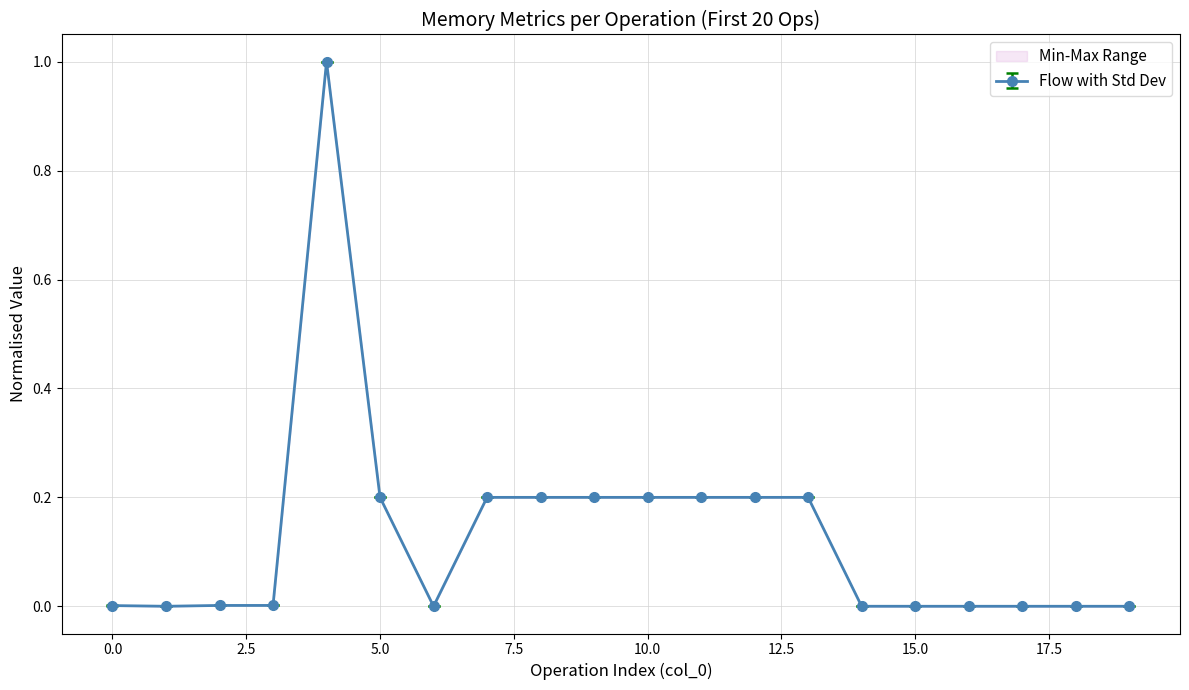

The value of read_memory(MB) at 0 is 0.0. True or false?

False